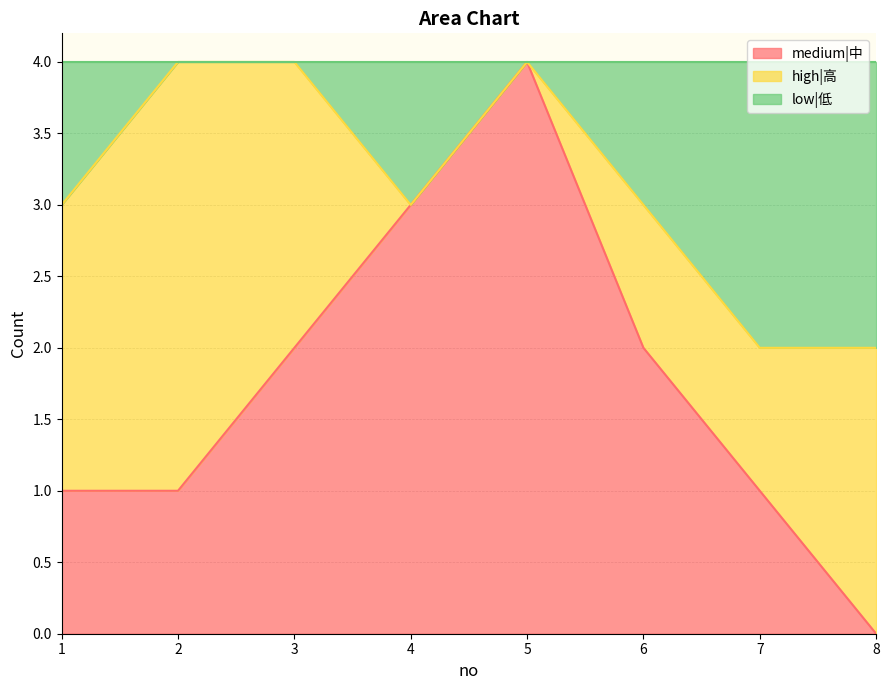

Between 8 and 2, which is larger?

2